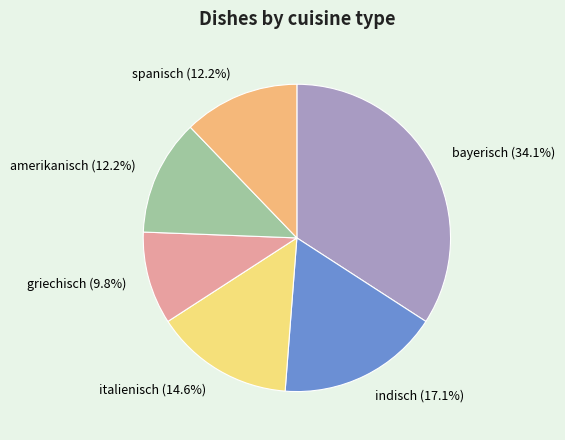

Which has a higher value, spanisch (12.2%) or italienisch (14.6%)?

italienisch (14.6%)